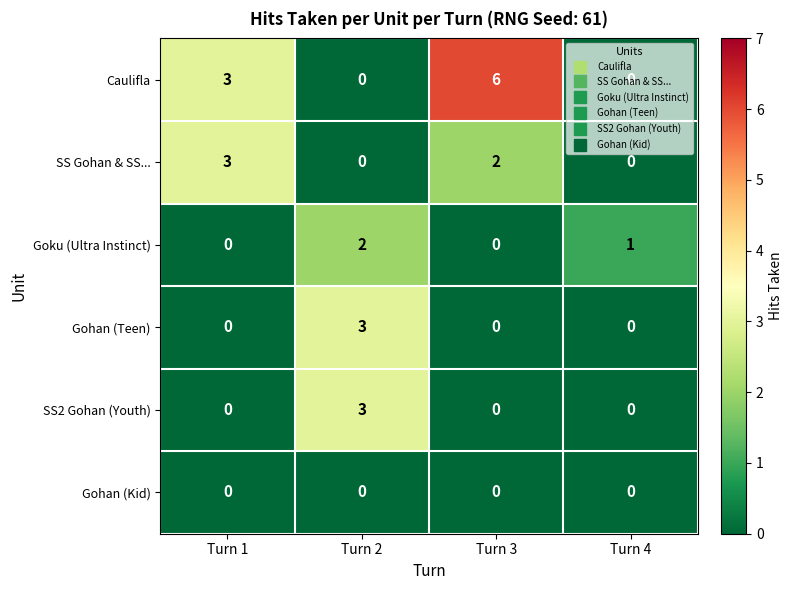

Between Turn 3 and Turn 4, which series saw the biggest shift?

Caulifla